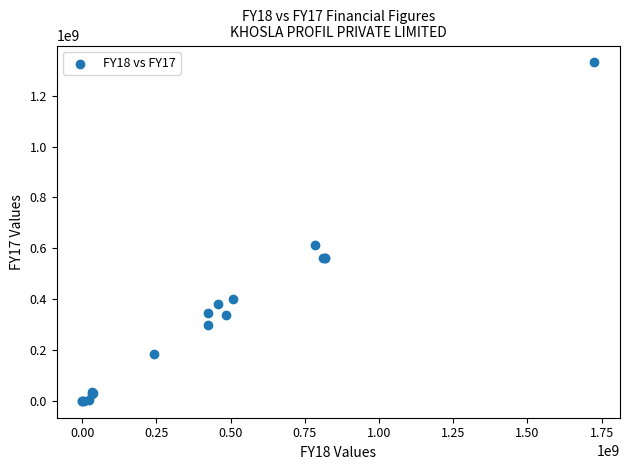

What Y value in the scatter plot is closest to 665551256?

613866461